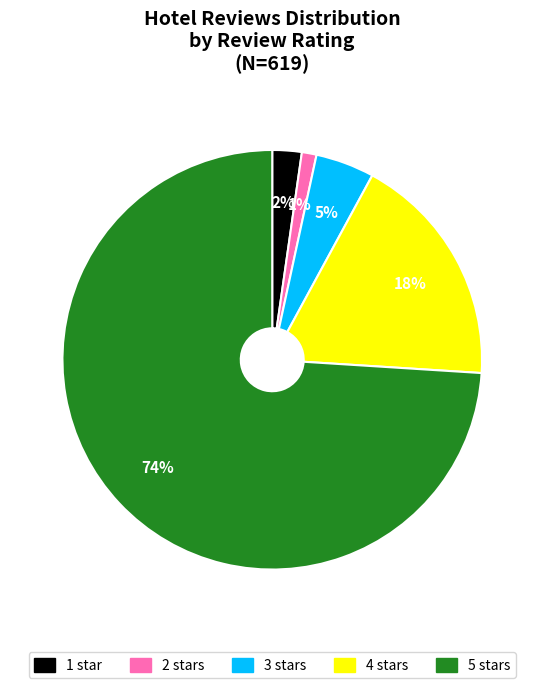

Between 4 stars and 2 stars, which is larger?

4 stars